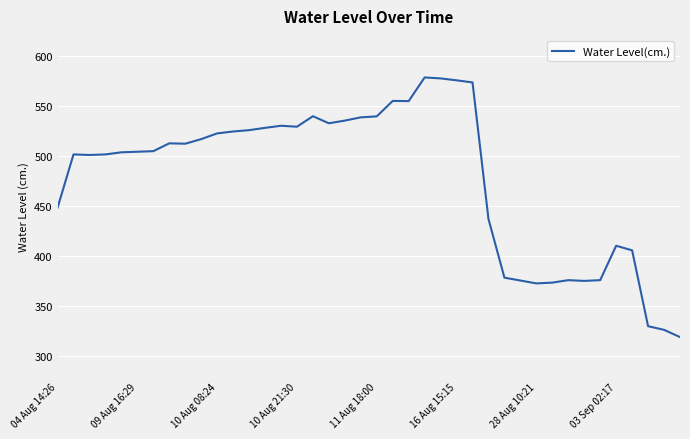

What is the difference between the maximum and minimum values?

259.2